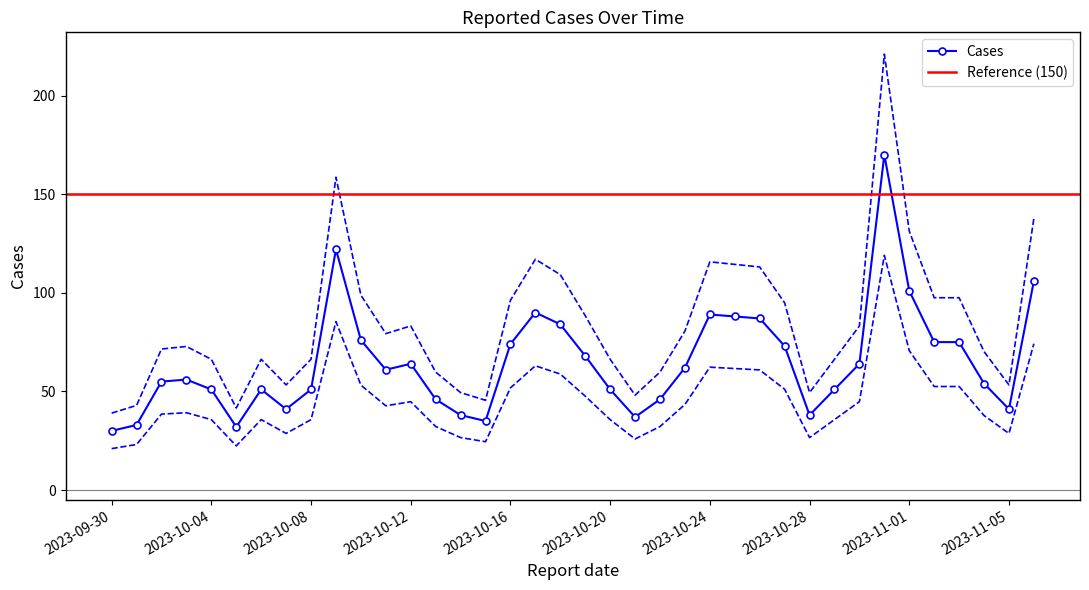

List the labels in order of value, largest first.

2023-10-31, 2023-10-09, 2023-11-06, 2023-11-01, 2023-10-17, 2023-10-24, 2023-10-25, 2023-10-26, 2023-10-18, 2023-10-10, 2023-11-02, 2023-11-03, 2023-10-16, 2023-10-27, 2023-10-19, 2023-10-12, 2023-10-30, 2023-10-23, 2023-10-11, 2023-10-03, 2023-10-02, 2023-11-04, 2023-10-04, 2023-10-06, 2023-10-08, 2023-10-20, 2023-10-29, 2023-10-13, 2023-10-22, 2023-10-07, 2023-11-05, 2023-10-14, 2023-10-28, 2023-10-21, 2023-10-15, 2023-10-01, 2023-10-05, 2023-09-30